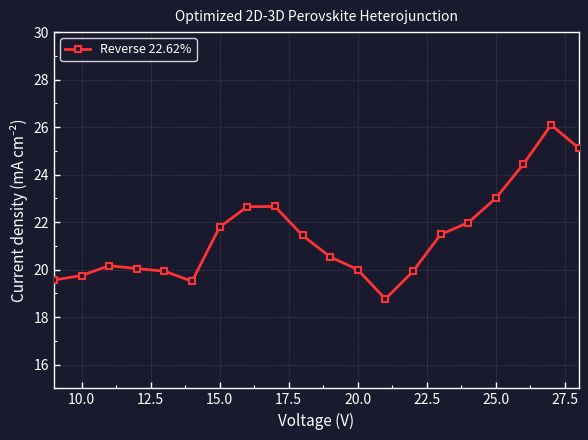

Does the chart have visible grid lines?

Yes